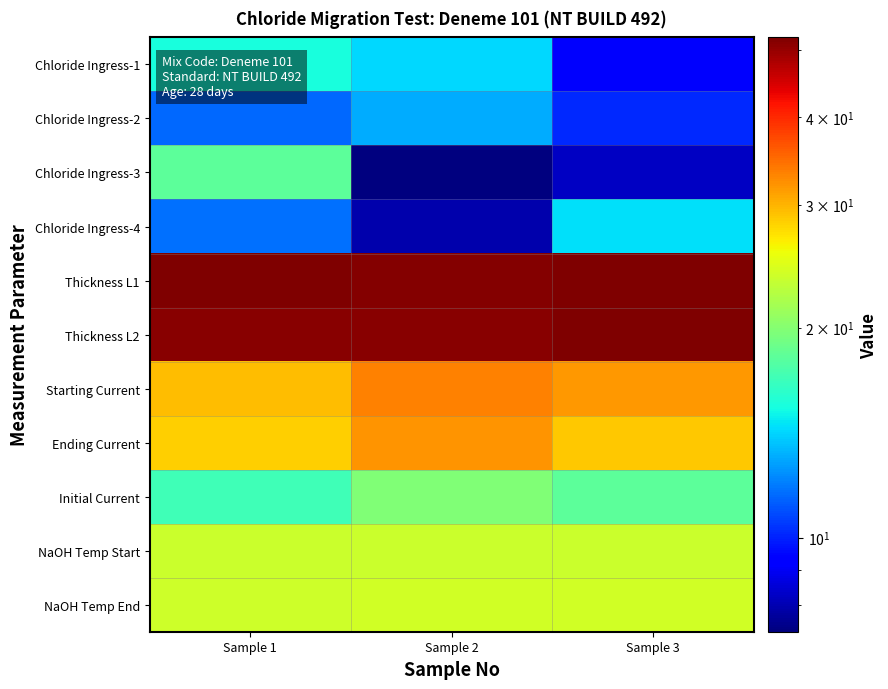

Reading left to right, list all the values displayed in this chart.

Chloride Ingress-1: Sample 1=15.5	Sample 2=14.2	Sample 3=9.1
Chloride Ingress-2: Sample 1=11.4	Sample 2=13.1	Sample 3=10.2
Chloride Ingress-3: Sample 1=18.1	Sample 2=7.3	Sample 3=8.3
Chloride Ingress-4: Sample 1=11.7	Sample 2=7.9	Sample 3=14.4
Thickness L1: Sample 1=51.8	Sample 2=51.7	Sample 3=52.1
Thickness L2: Sample 1=51.0	Sample 2=51.1	Sample 3=52.0
Starting Current: Sample 1=29.5	Sample 2=33.2	Sample 3=31.9
Ending Current: Sample 1=28.4	Sample 2=32.1	Sample 3=28.7
Initial Current: Sample 1=16.9	Sample 2=19.7	Sample 3=18.2
NaOH Temp Start: Sample 1=23.5	Sample 2=23.5	Sample 3=23.5
NaOH Temp End: Sample 1=23.7	Sample 2=24.0	Sample 3=23.9